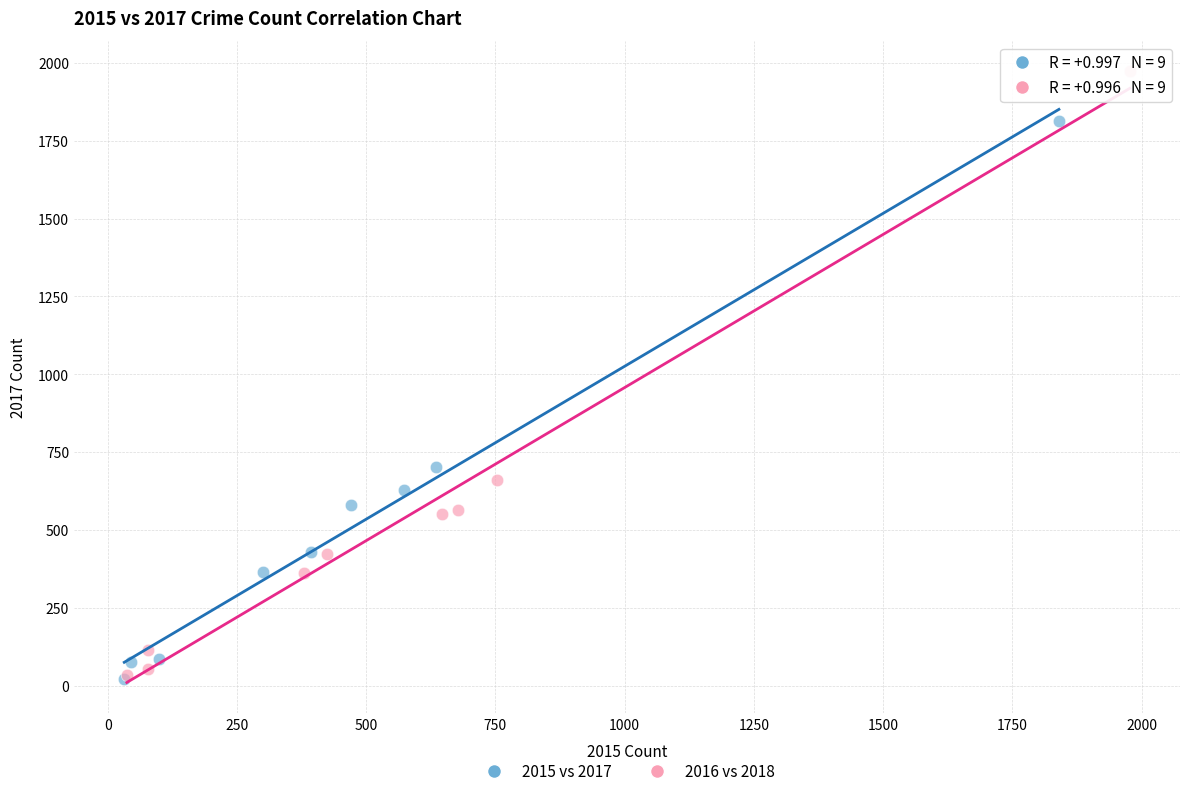

Which series has the largest Y range (max minus min)?

2016 vs 2018